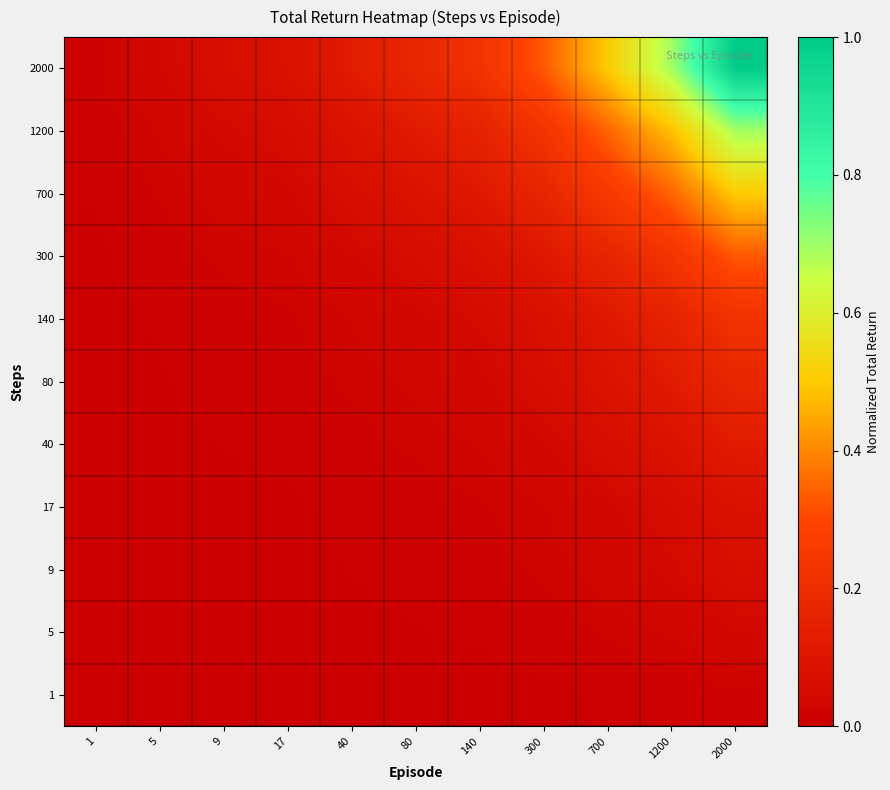

Between 5 and 1200, which is larger?

1200